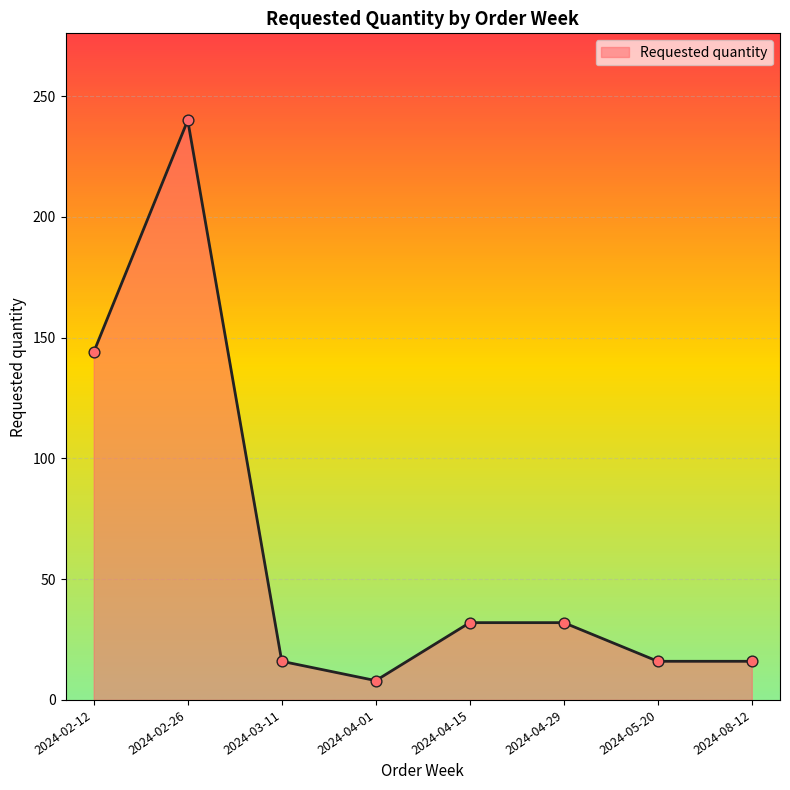

Between 2024-04-01 and 2024-08-12, which is larger?

2024-08-12